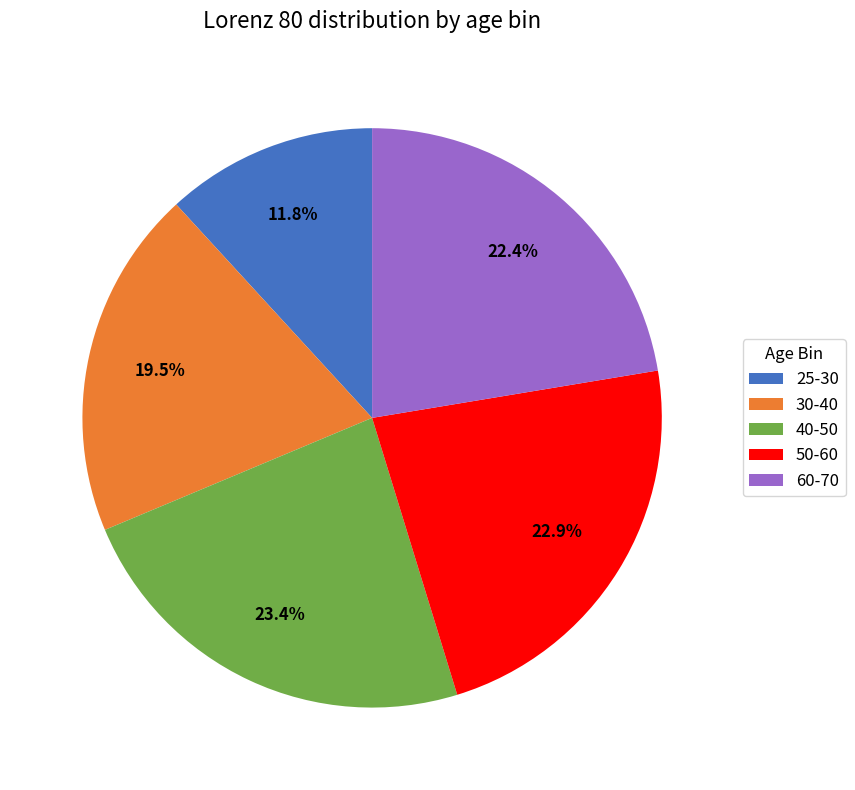

The 40-50 slice represents 23% of the pie. True or false?

True